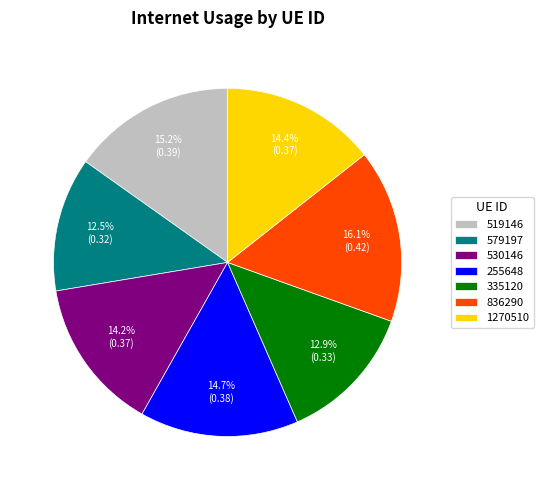

The 836290 slice represents 16% of the pie. True or false?

True